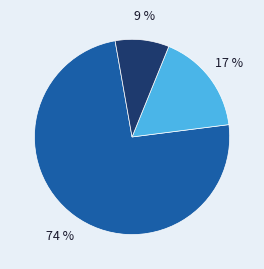

How many slices are in this pie chart?

3